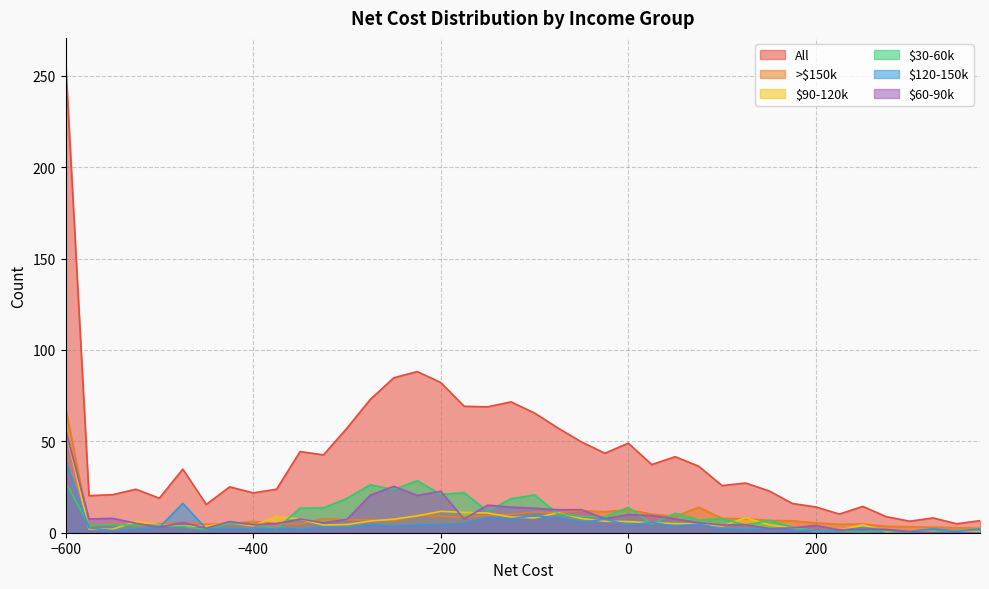

How many lines are shown in the chart?

6